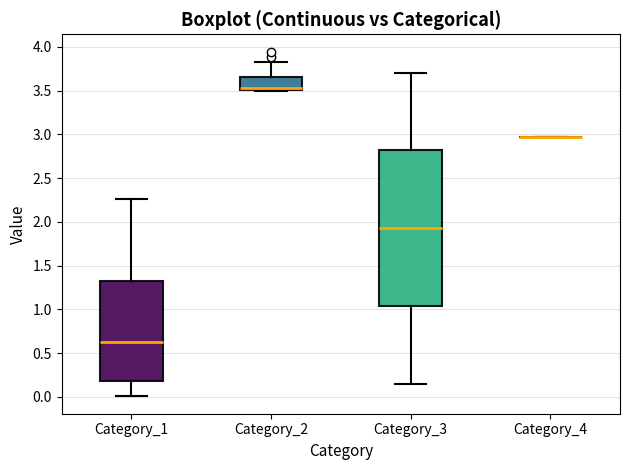

Reading left to right, transcribe this box plot: for each box, give where its median line is, the range the box spans, and where its two whiskers end, as read against the y-axis. The values are not printed on the chart, so give them approximately, as read against the axis.

Category_1: median 0.60, box 0.20 to 1.35, whiskers 0.00 to 2.25
Category_2: median 3.55, box 3.50 to 3.65, whiskers 3.50 to 3.80
Category_3: median 1.95, box 1.05 to 2.80, whiskers 0.15 to 3.70
Category_4: box collapsed to a line at 2.95, whiskers 2.95 to 2.95